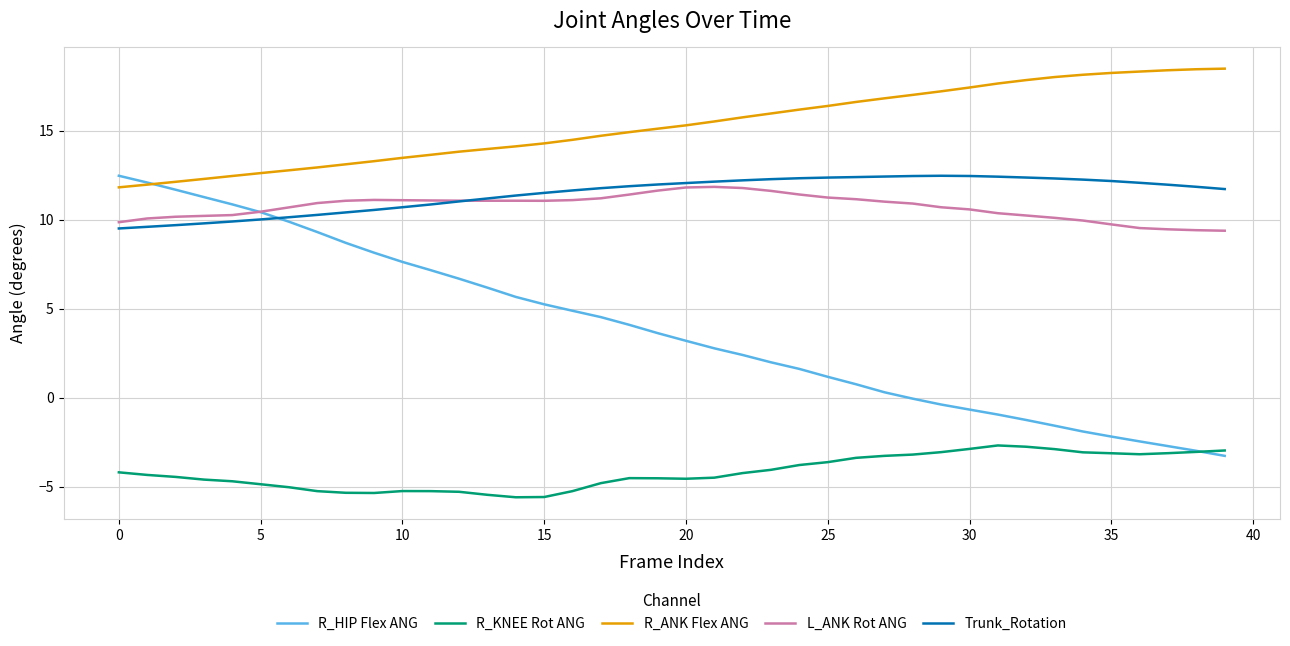

Which series has the largest total across all categories?

R_ANK Flex ANG